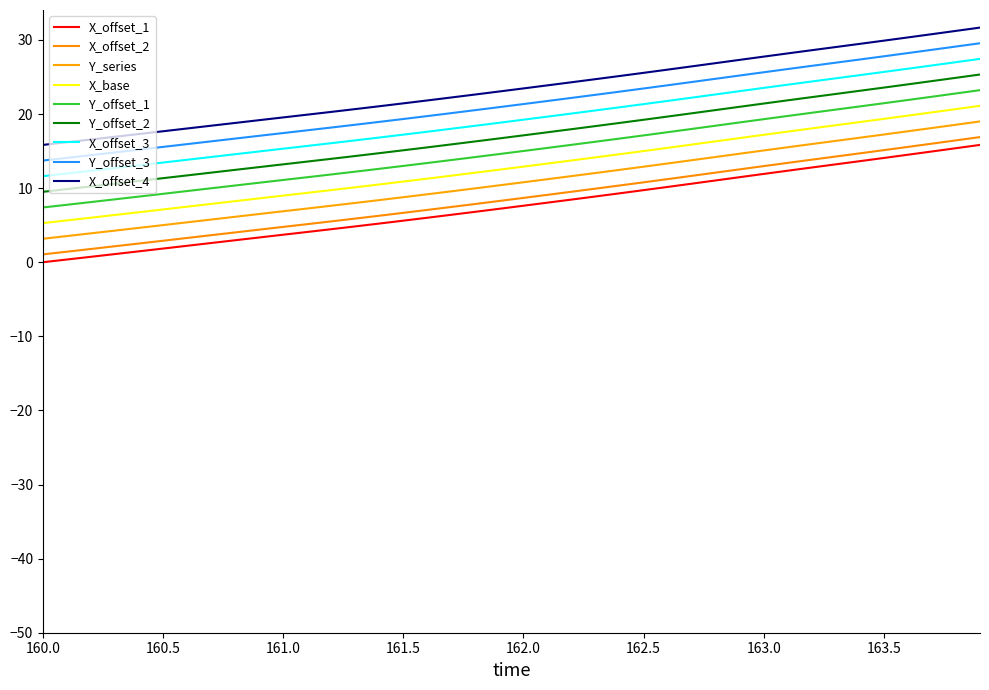

Does the chart have visible grid lines?

No